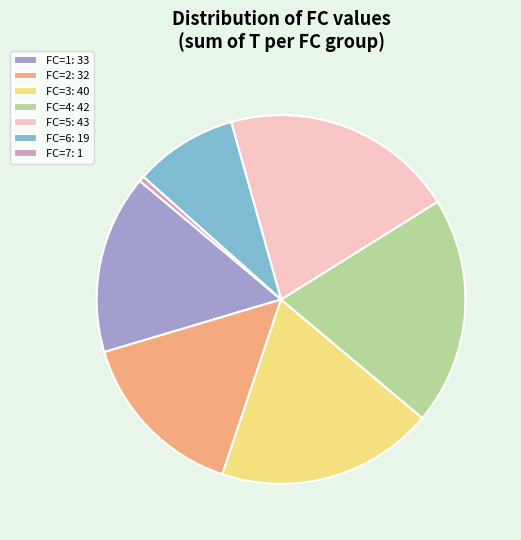

The FC=7: 1 slice represents 0% of the pie. True or false?

True